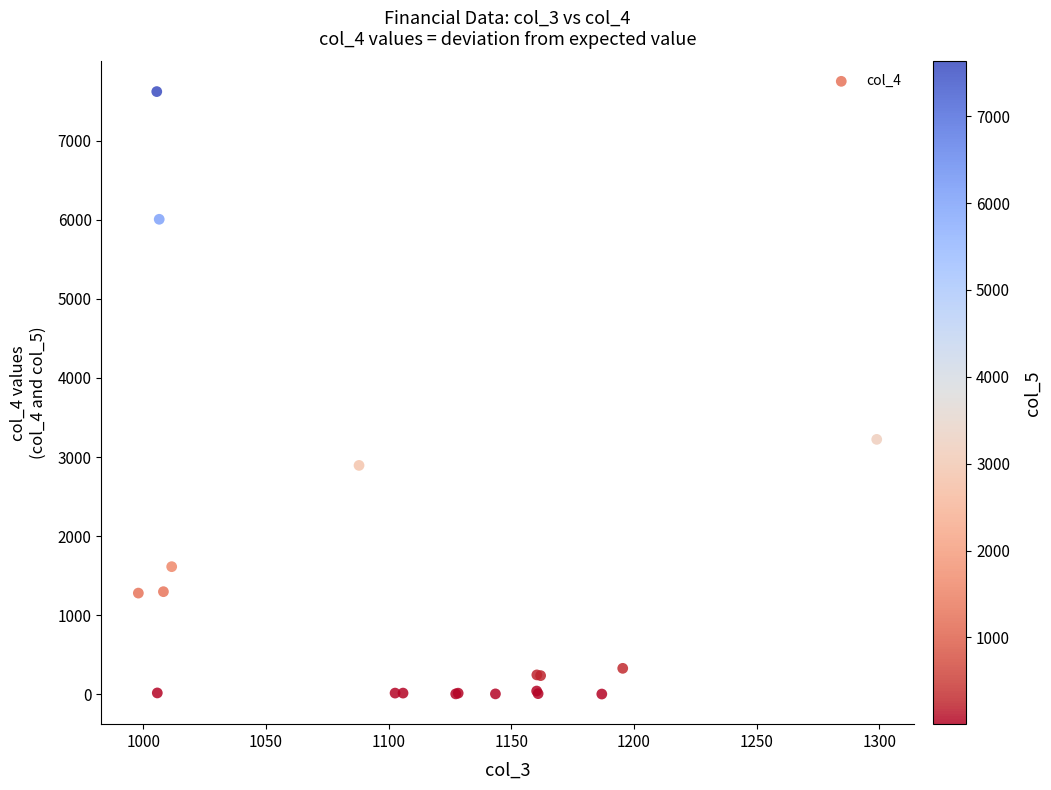

What Y value in the scatter plot is closest to 3811?

3223